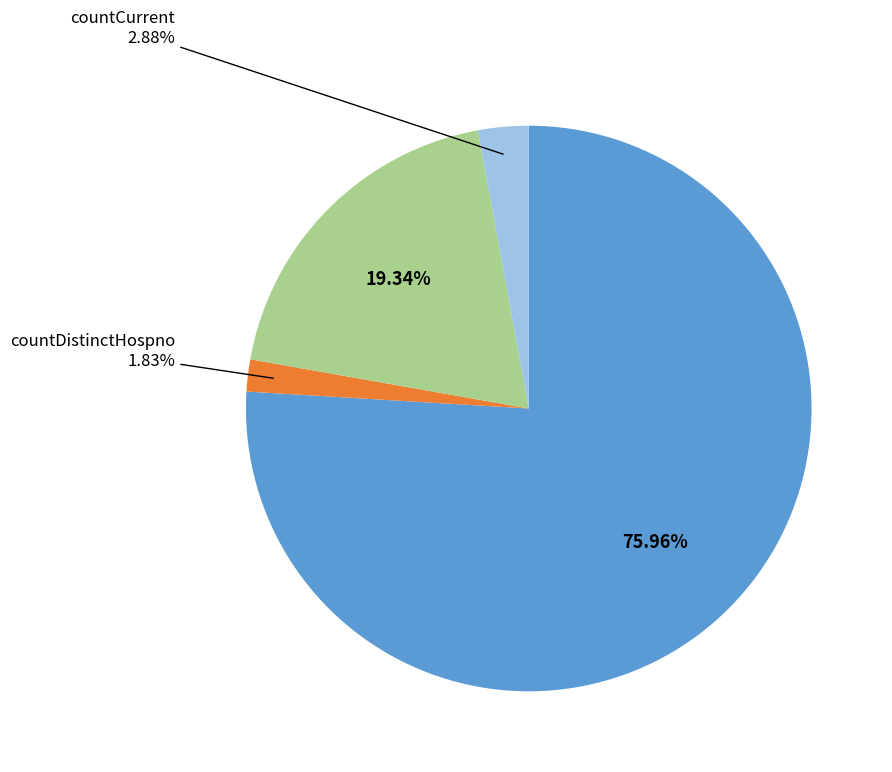

Is there any slice that represents more than half of the pie?

Yes